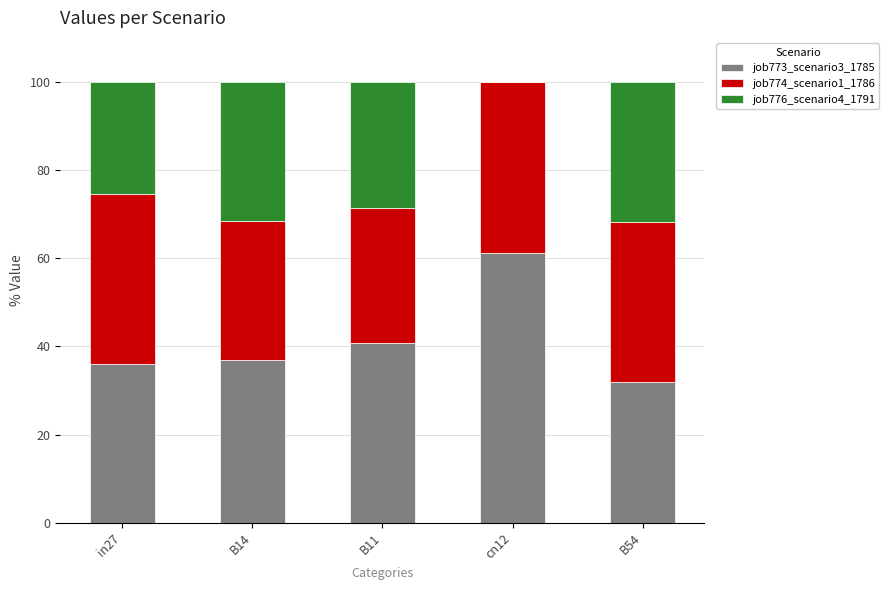

What is the total value across all series at in27?

100.0